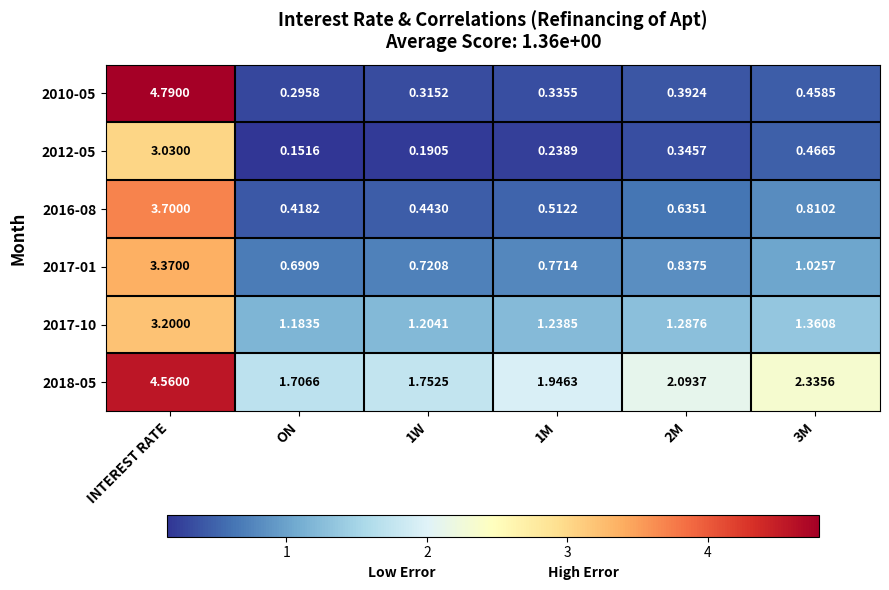

Rank the series at 3M from lowest to highest value.

2010-05, 2012-05, 2016-08, 2017-01, 2017-10, 2018-05